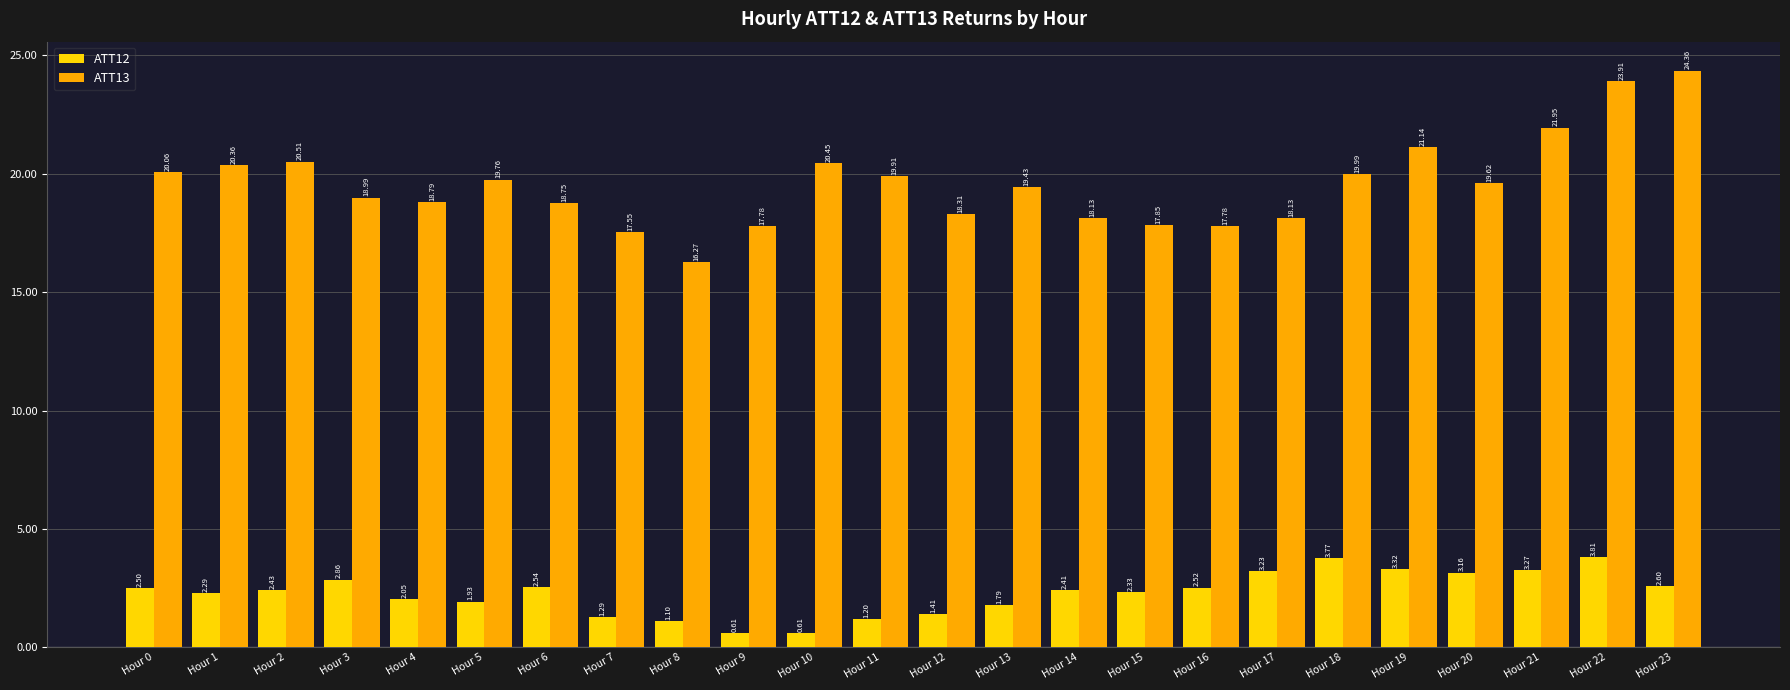

How many bars are there in total?

48